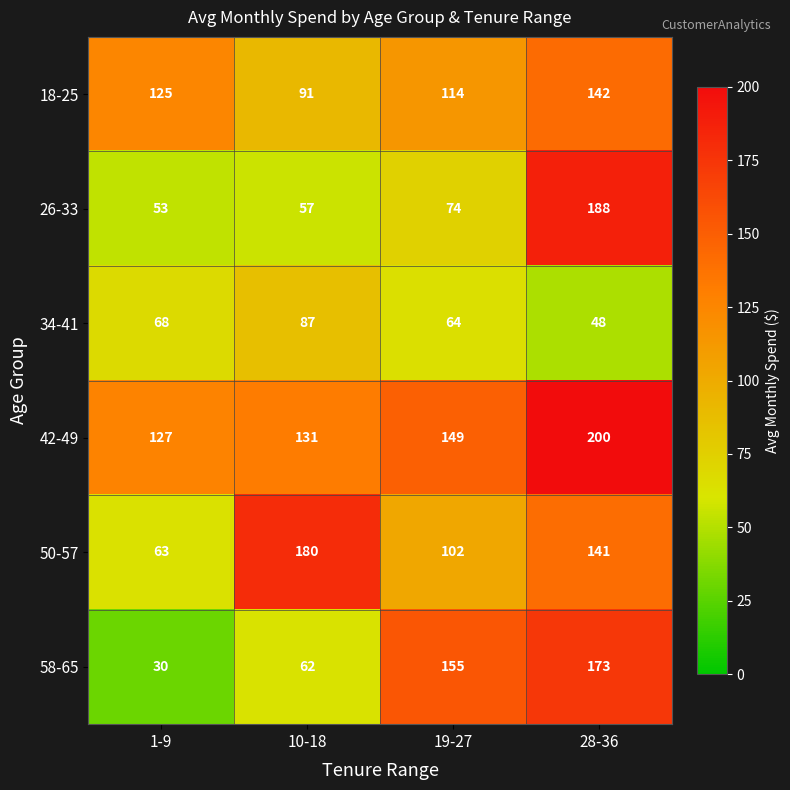

What is the minimum value shown in the chart?

30